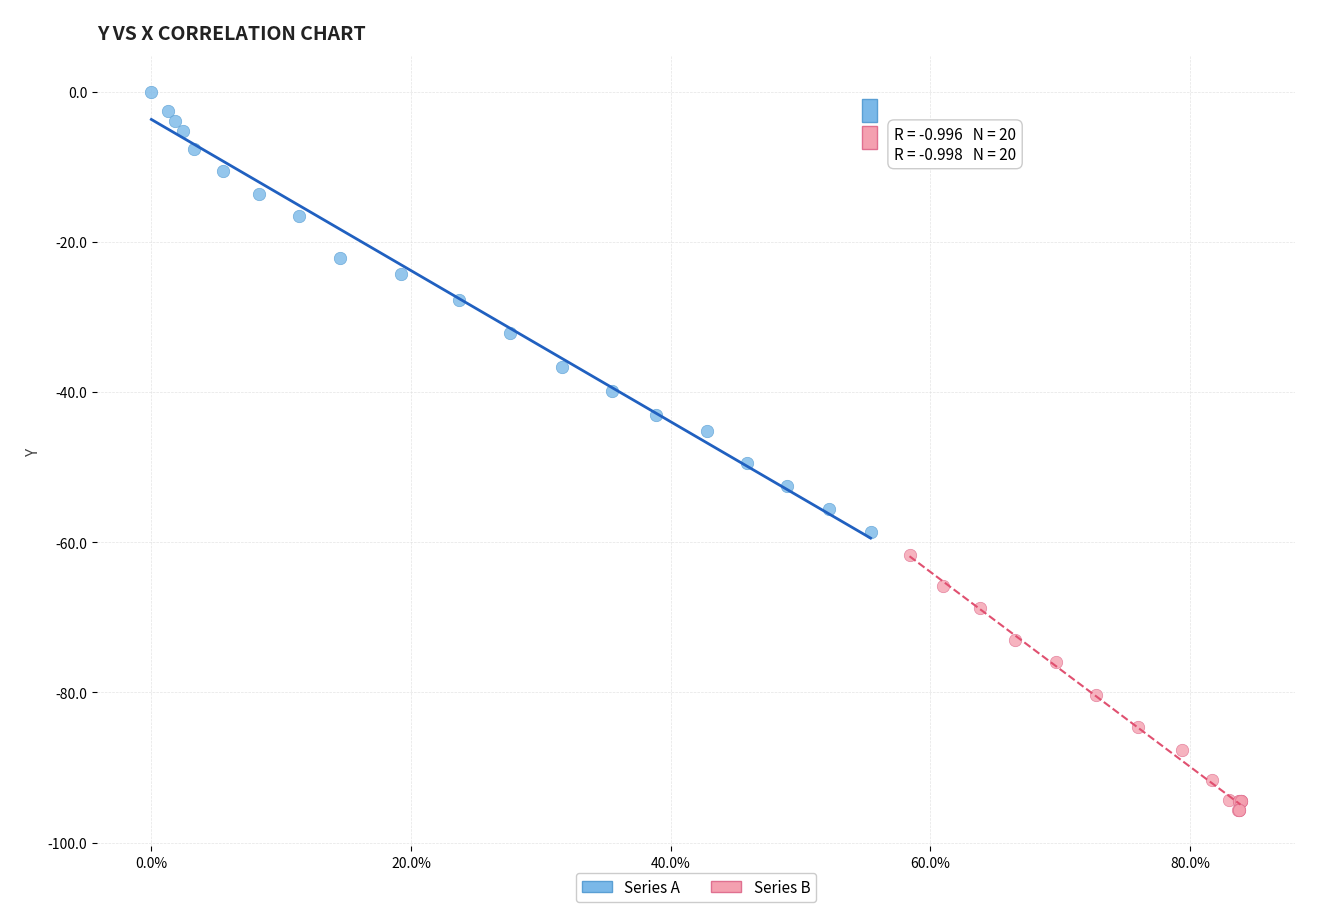

Which series contains the lowest Y value?

Series B